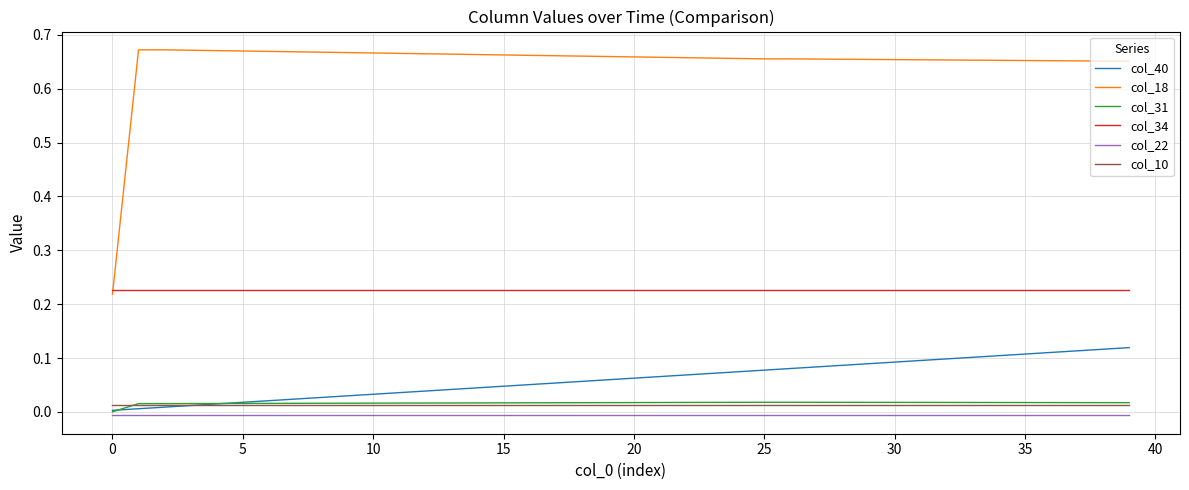

Which series has the largest range (max minus min)?

col_18